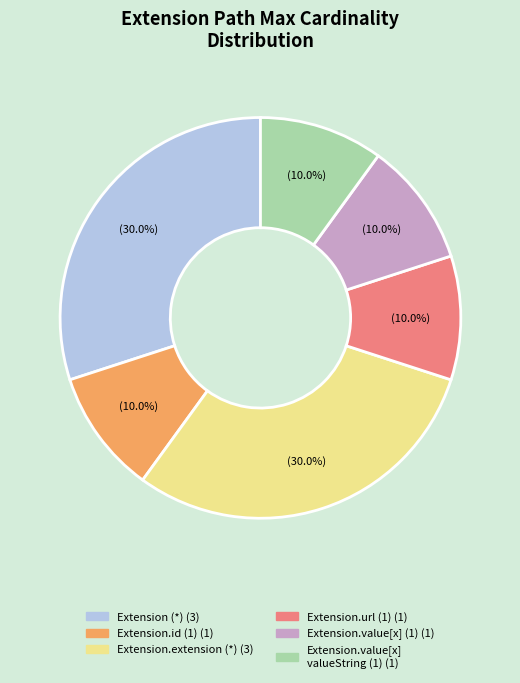

Is there any slice that represents more than half of the pie?

No